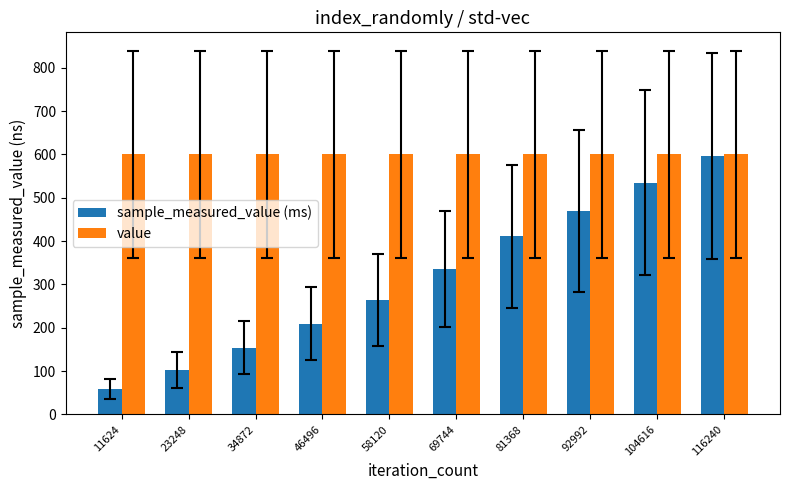

The value of value at 92992 is 600.0. True or false?

True